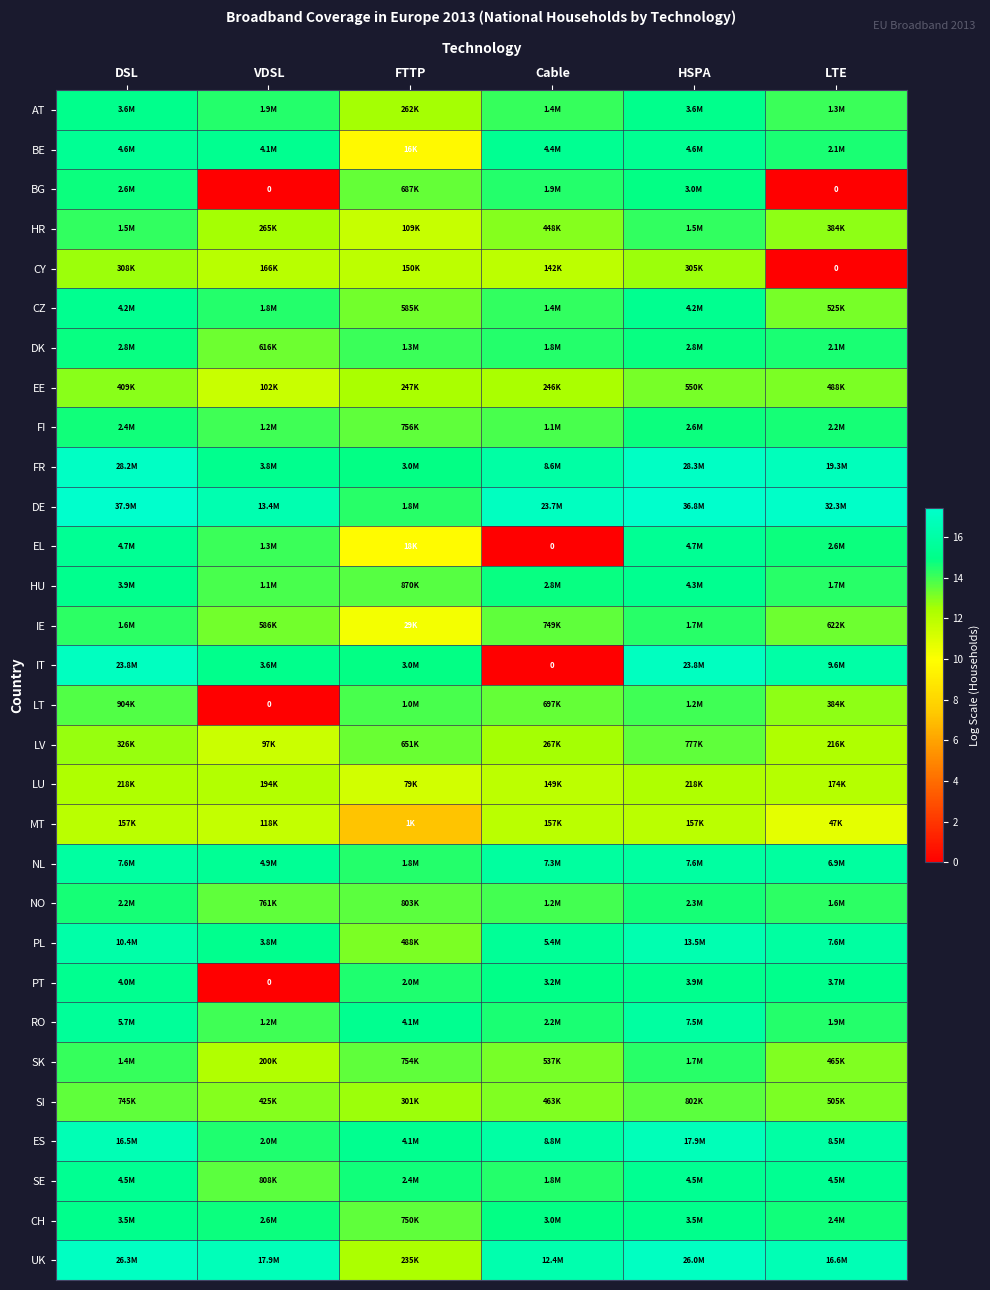

What is the maximum value shown in the chart?

17.4